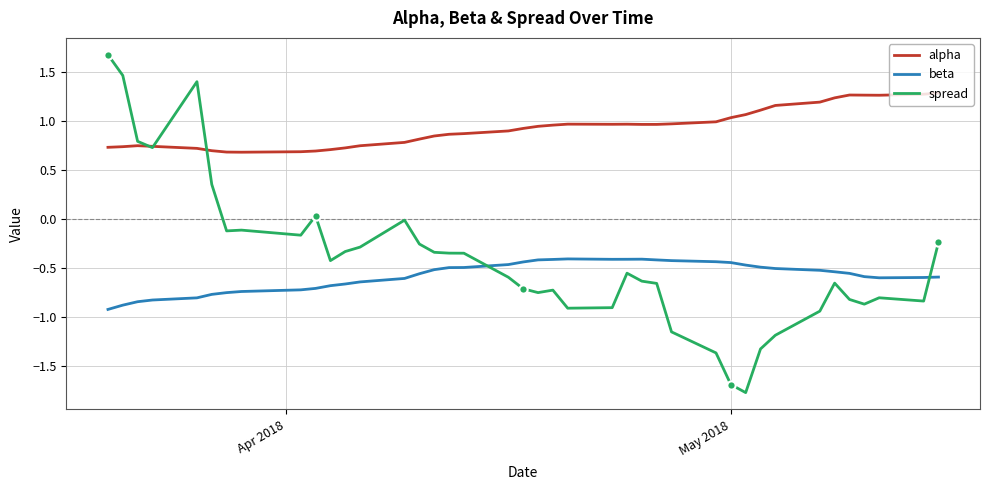

Which series has the largest total across all categories?

alpha